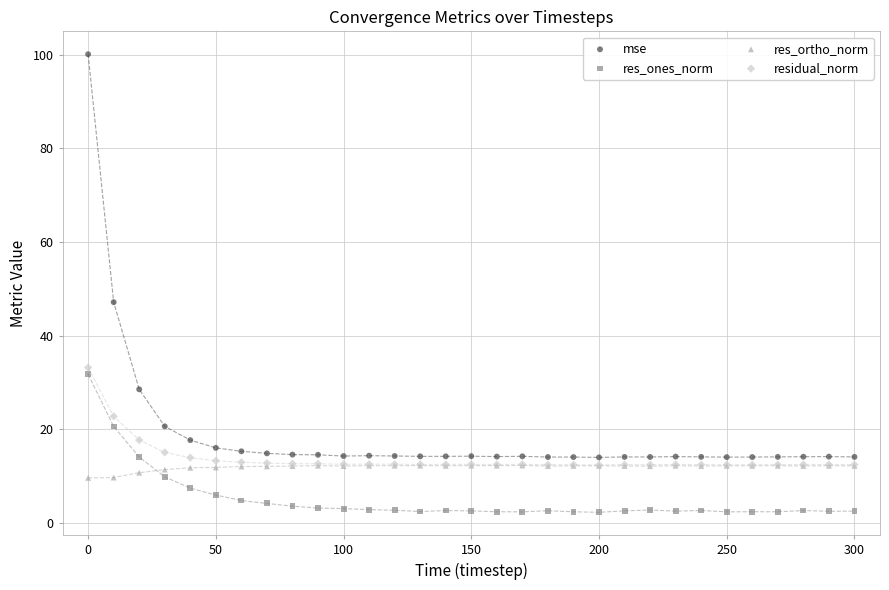

In the mse series, what Y value is closest to 57?

47.1